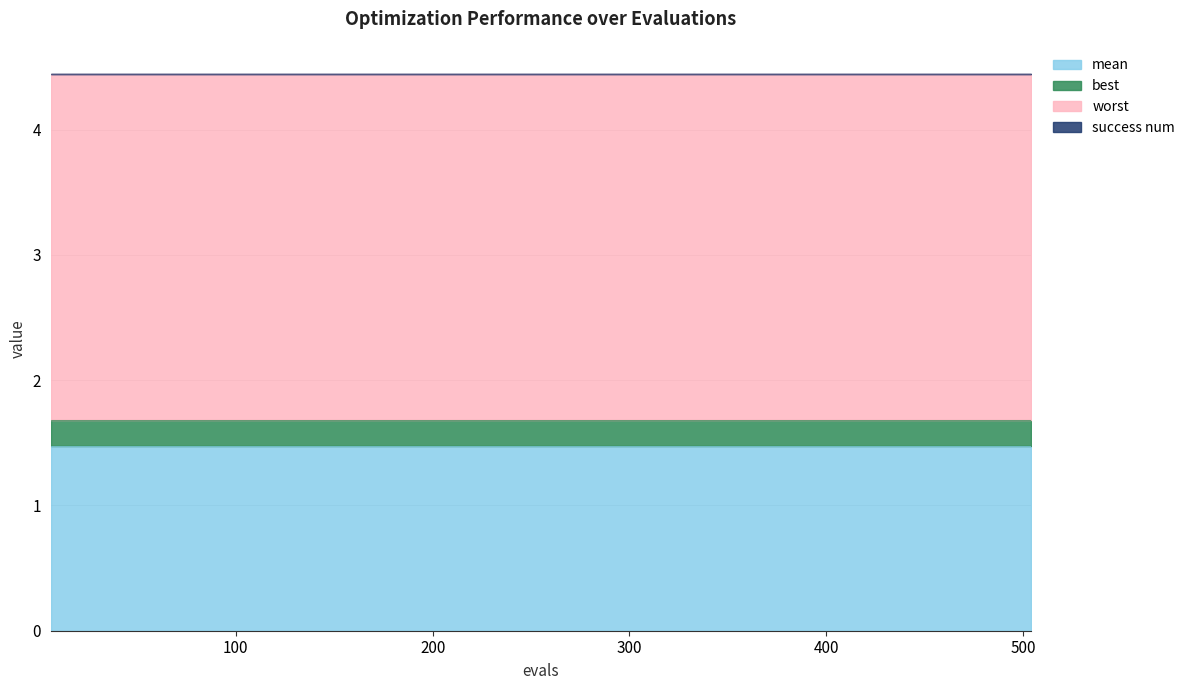

True or false: mean and success num intersect in this chart.

False